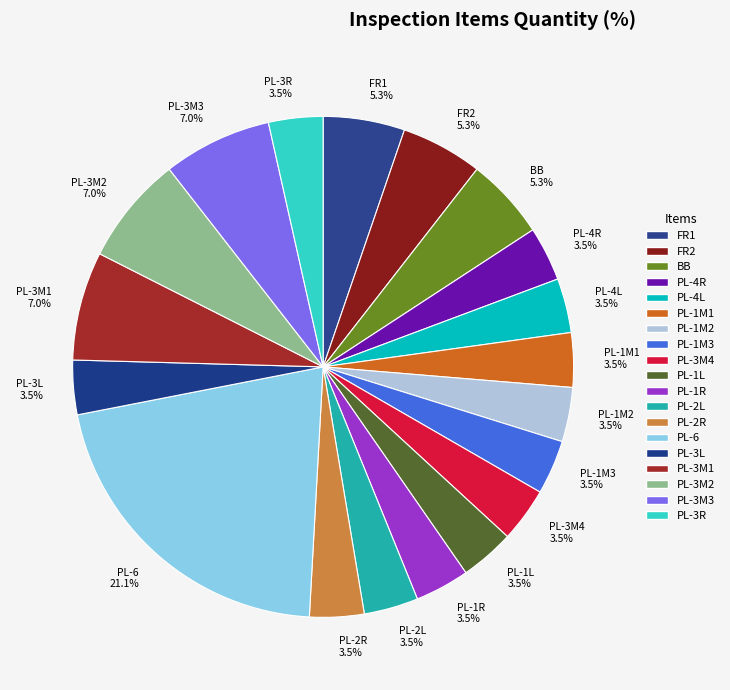

Combined, what portion of the pie is PL-2L and PL-3M4?

7.0%